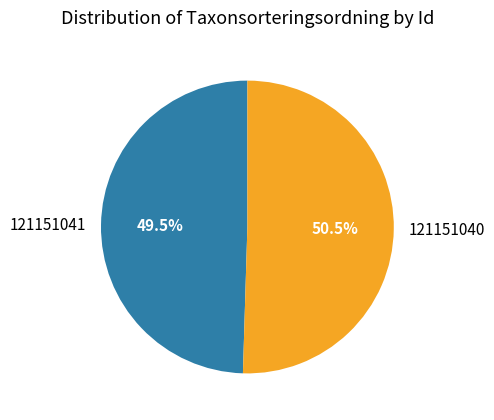

How many slices are in this pie chart?

2